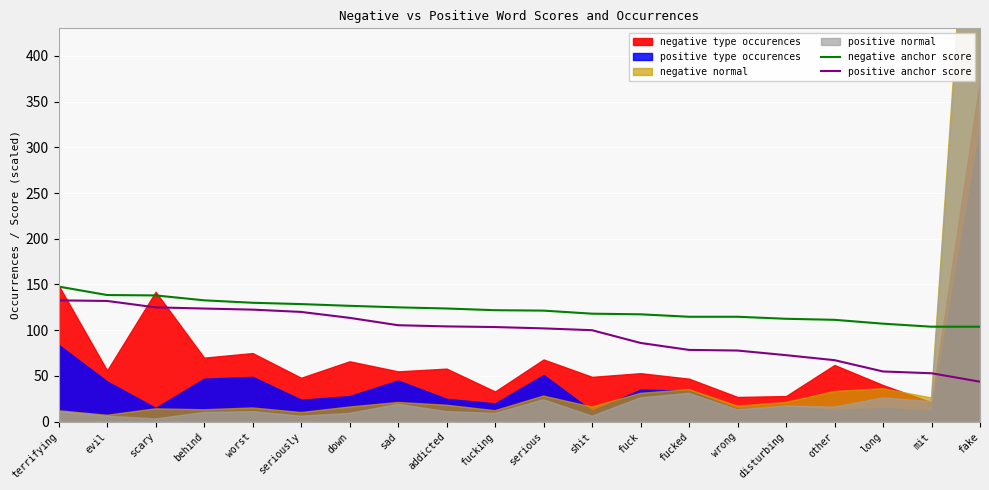

What is the difference between the maximum and minimum values in the positive anchor score series?

88.9